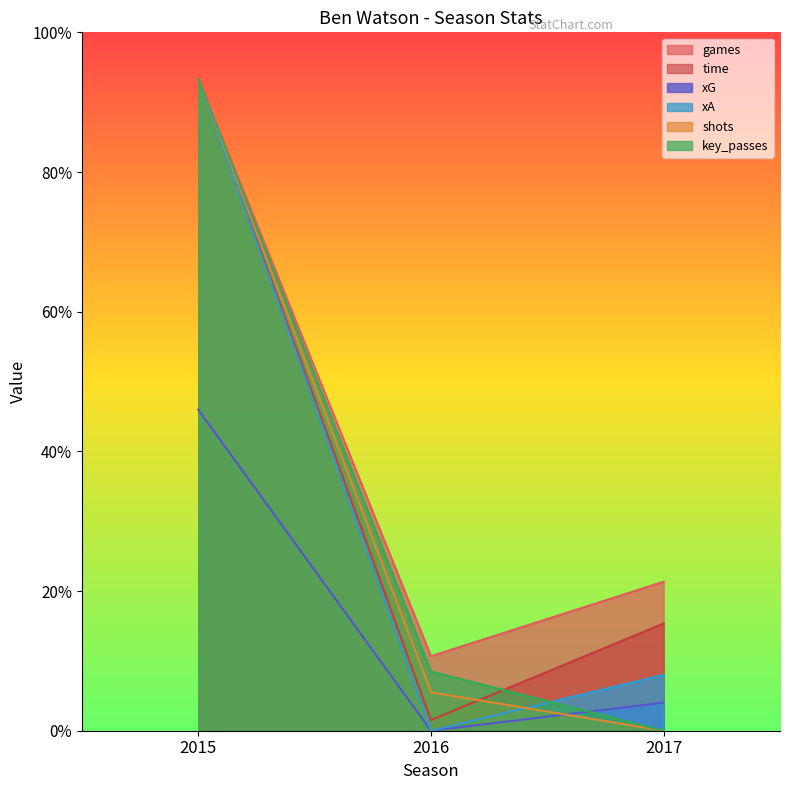

Is it true that xG equals 1378.9 at 2015?

True